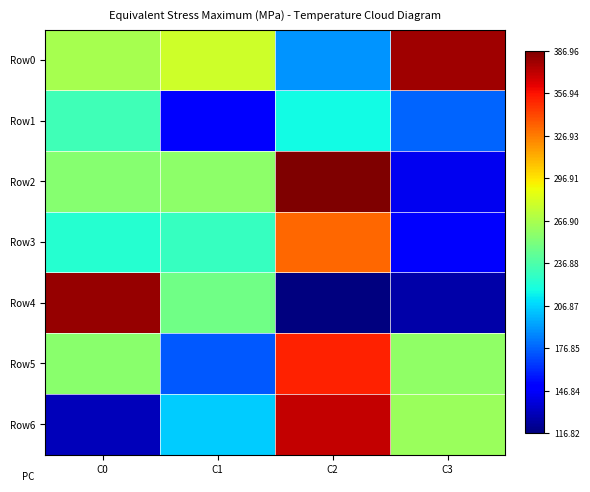

At C3, list the series in order from largest to smallest.

Row0, Row6, Row5, Row1, Row3, Row2, Row4